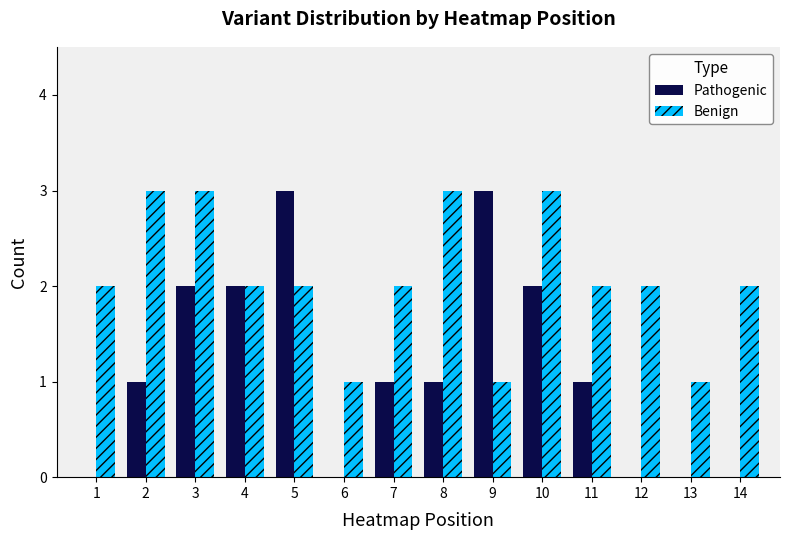

Count the number of data series in this chart.

2